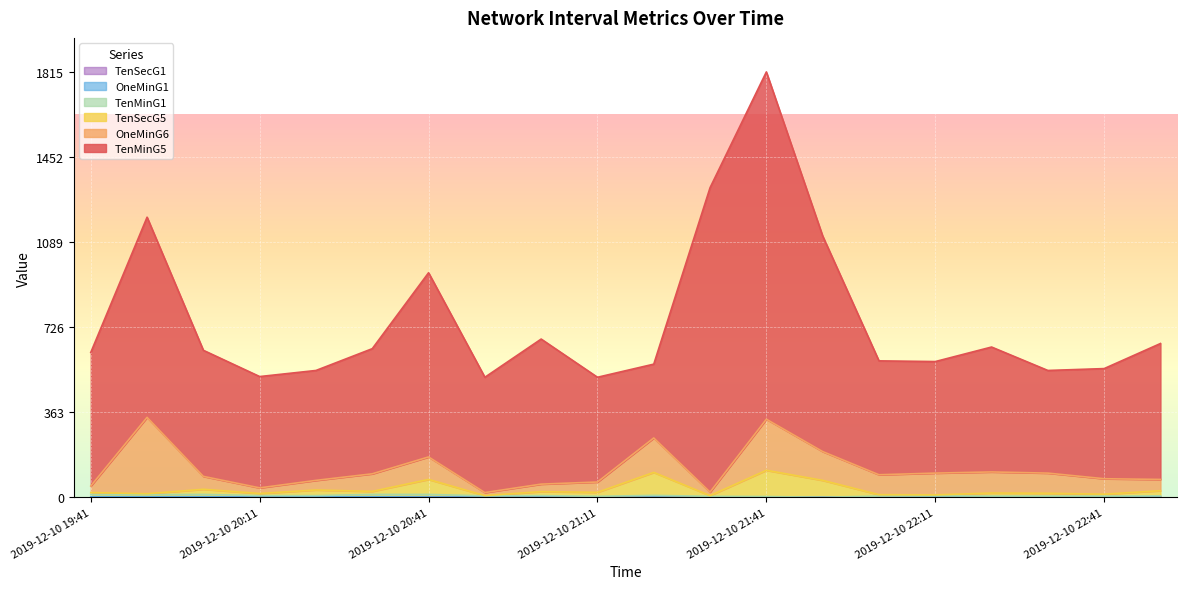

What position from the left is 2019-12-10 21:01?

9